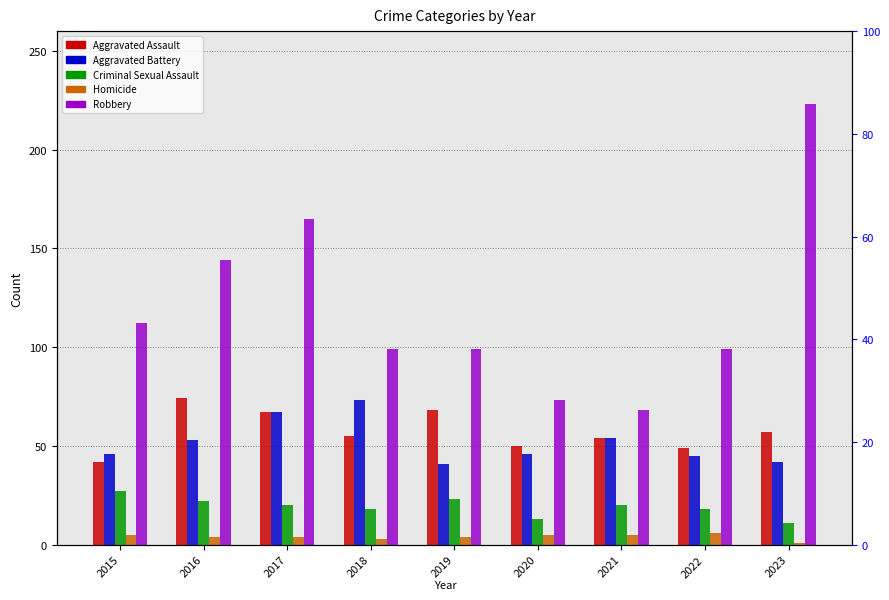

How many bars are there in each group?

5